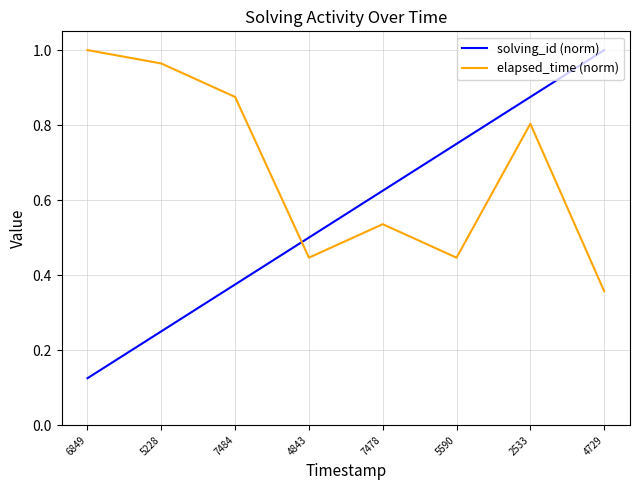

How many lines are shown in the chart?

2